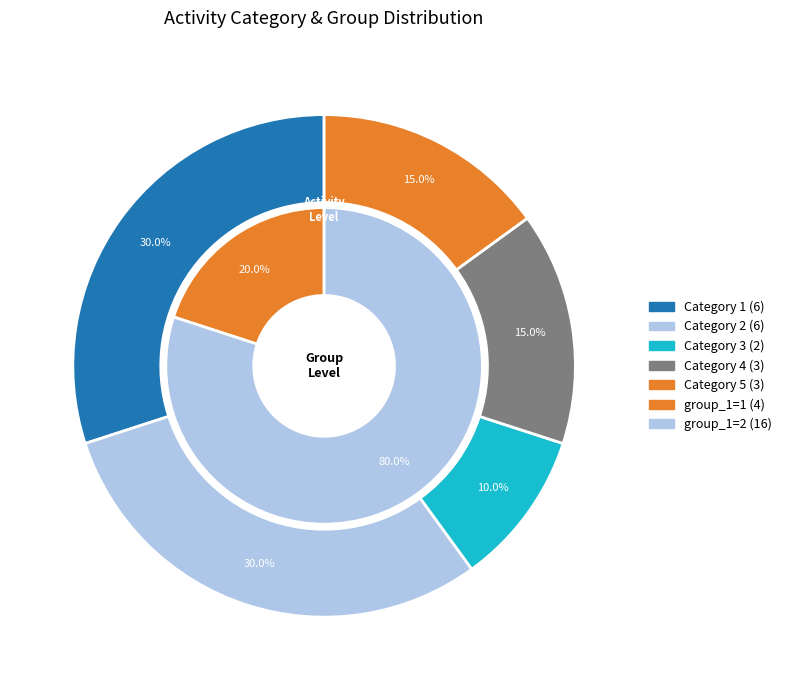

What percentage is the 2 slice, to the nearest percent?

30%